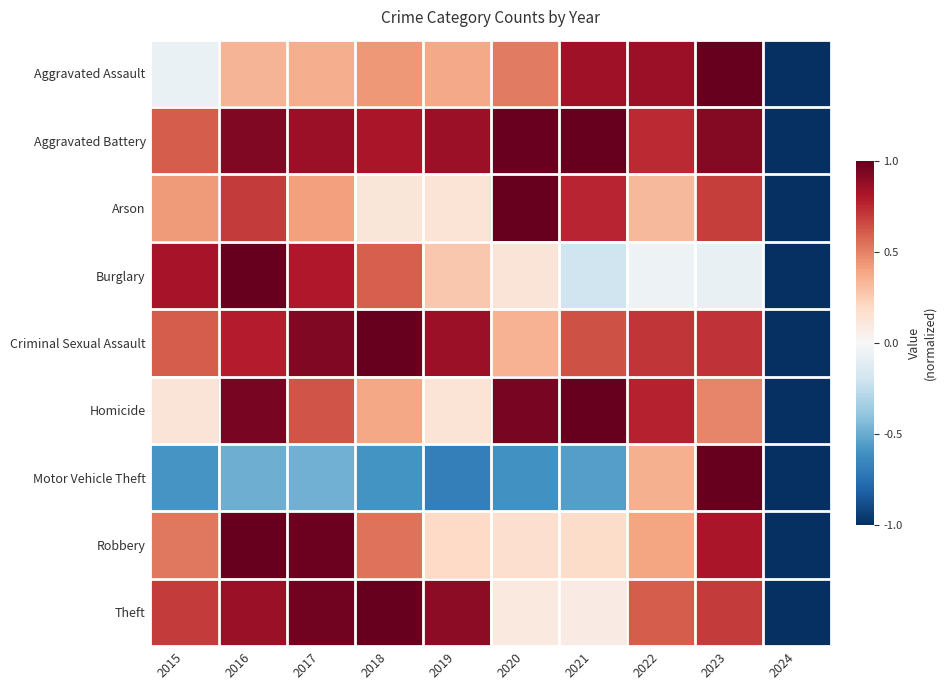

What is the greatest value displayed?

1.0